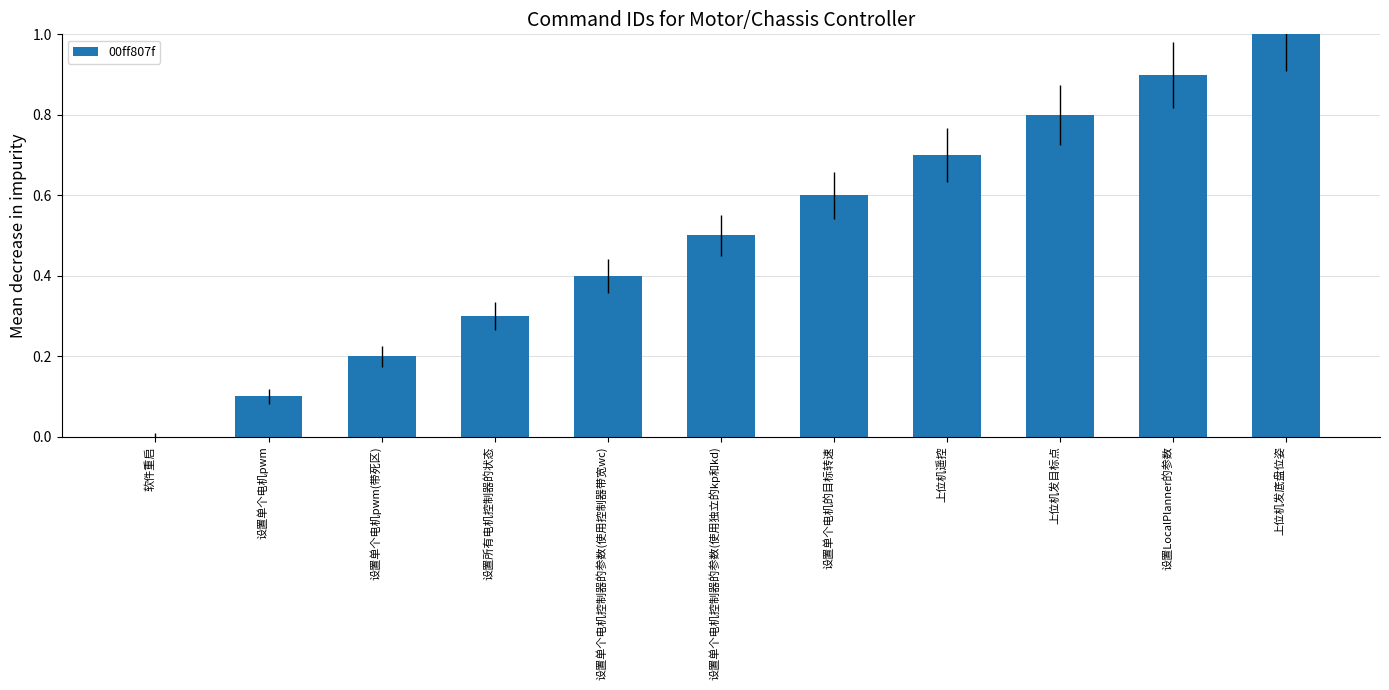

Is it true that the value at 上位机发底盘位姿 is 1.0?

True